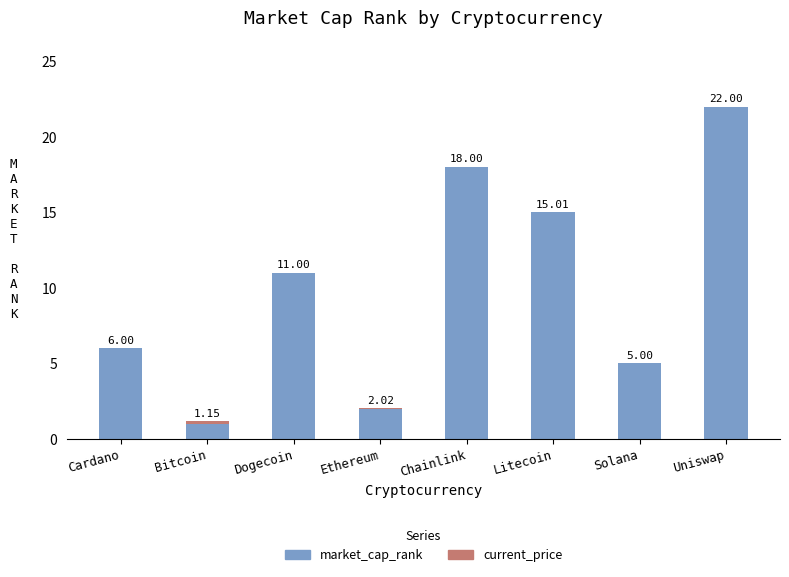

What is the total value across all series at Ethereum?

2.0